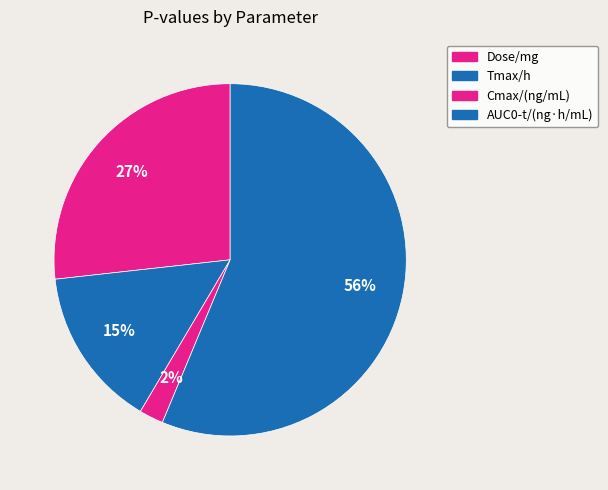

Count the number of slices in the pie.

4